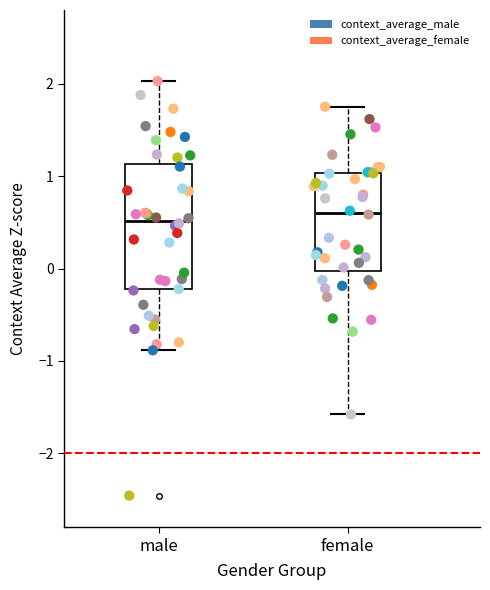

Which series reaches the maximum Y coordinate?

context_average_male